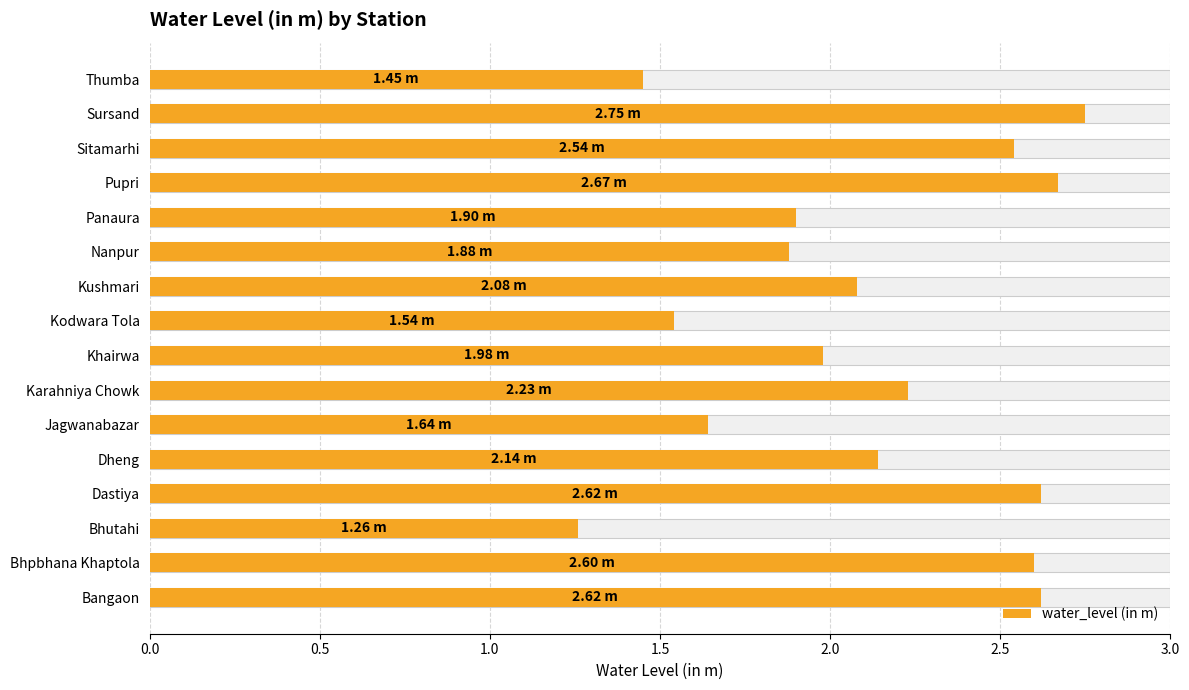

Reading left to right, extract all data points from this chart.

2.6	2.6	1.3	2.6	2.1	1.6	2.2	2.0	1.5	2.1	1.9	1.9	2.7	2.5	2.8	1.4